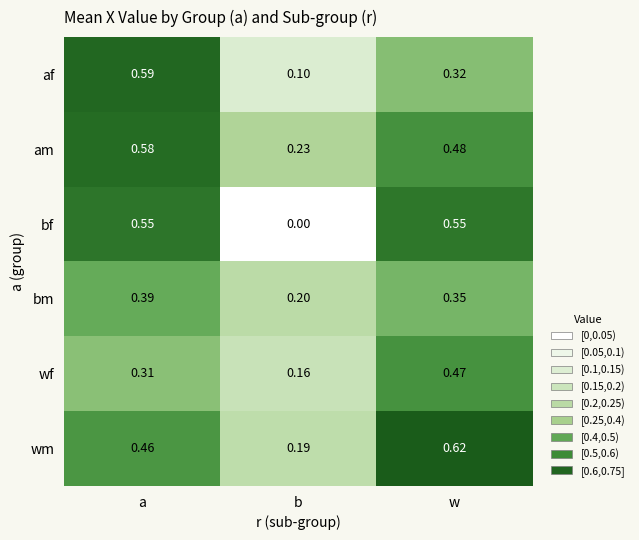

Rank the categories by af value from highest to lowest.

a, w, b